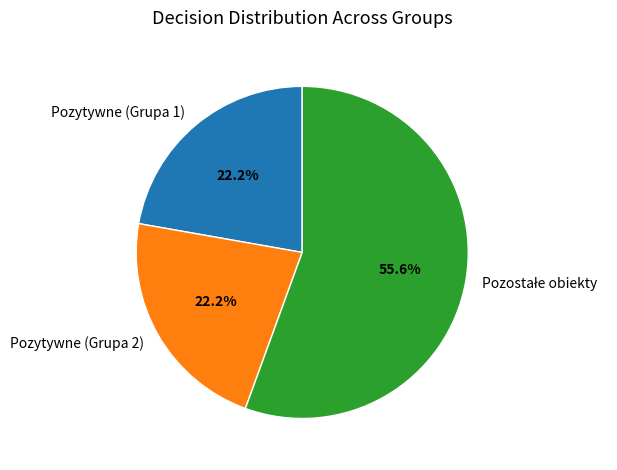

What percentage is NOT represented by Pozytywne (Grupa 1)?

77.8%